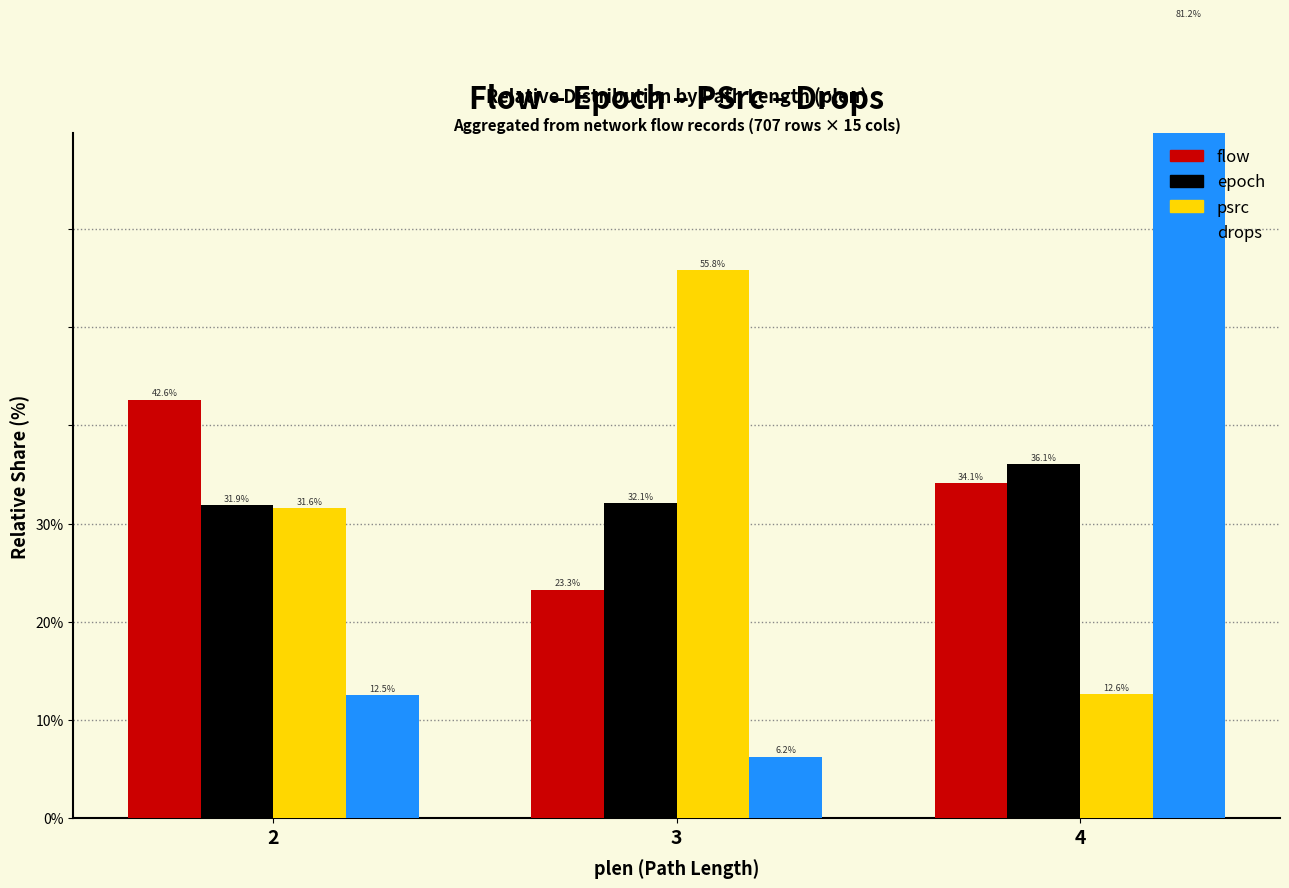

Reading right to left, extract all data points from this chart.

flow: 34.1	23.3	42.6
epoch: 36.1	32.1	31.9
psrc: 12.6	55.8	31.6
drops: 81.2	6.2	12.5